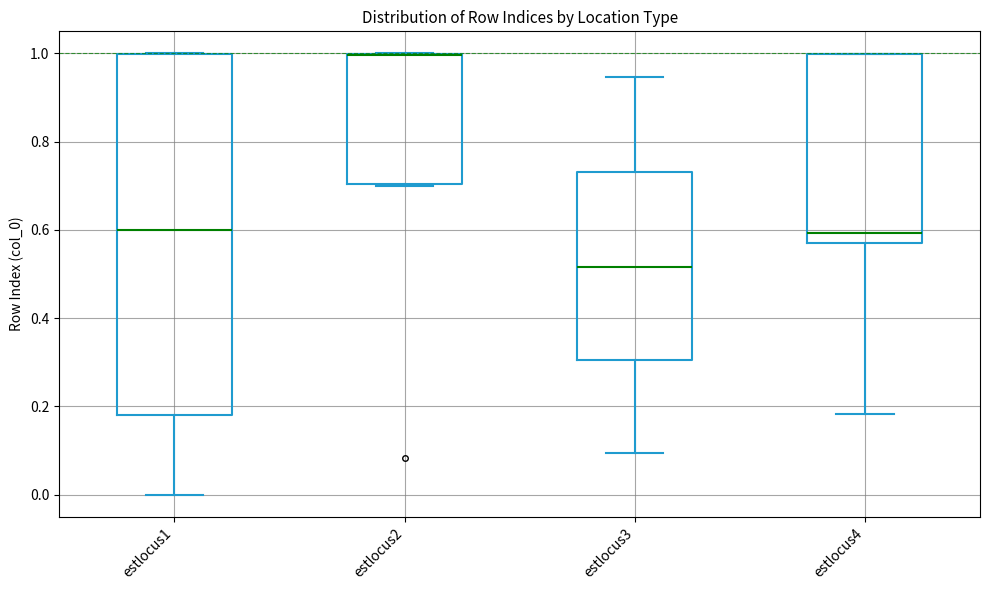

Which box is the tallest, from its lower edge to its upper edge?

estlocus1